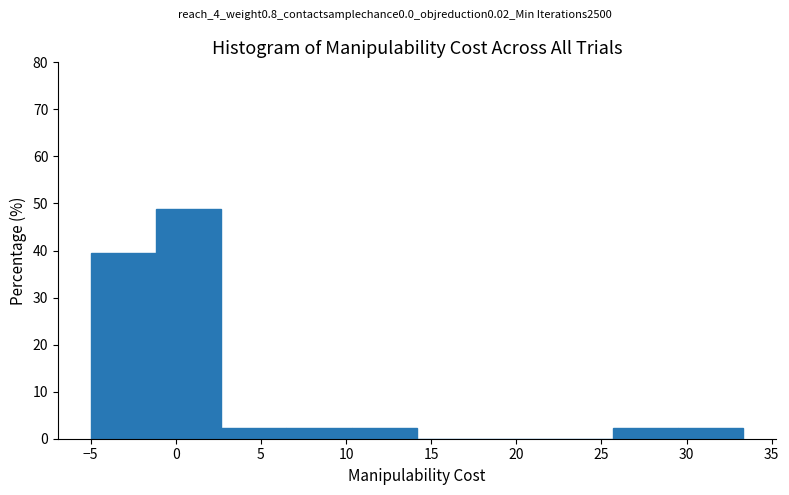

How tall is the bar that spans 29.5 to 33.5 on the x-axis? Neither the bar edges nor the heights are printed on the chart, so give them approximately, as read against the axes.

2